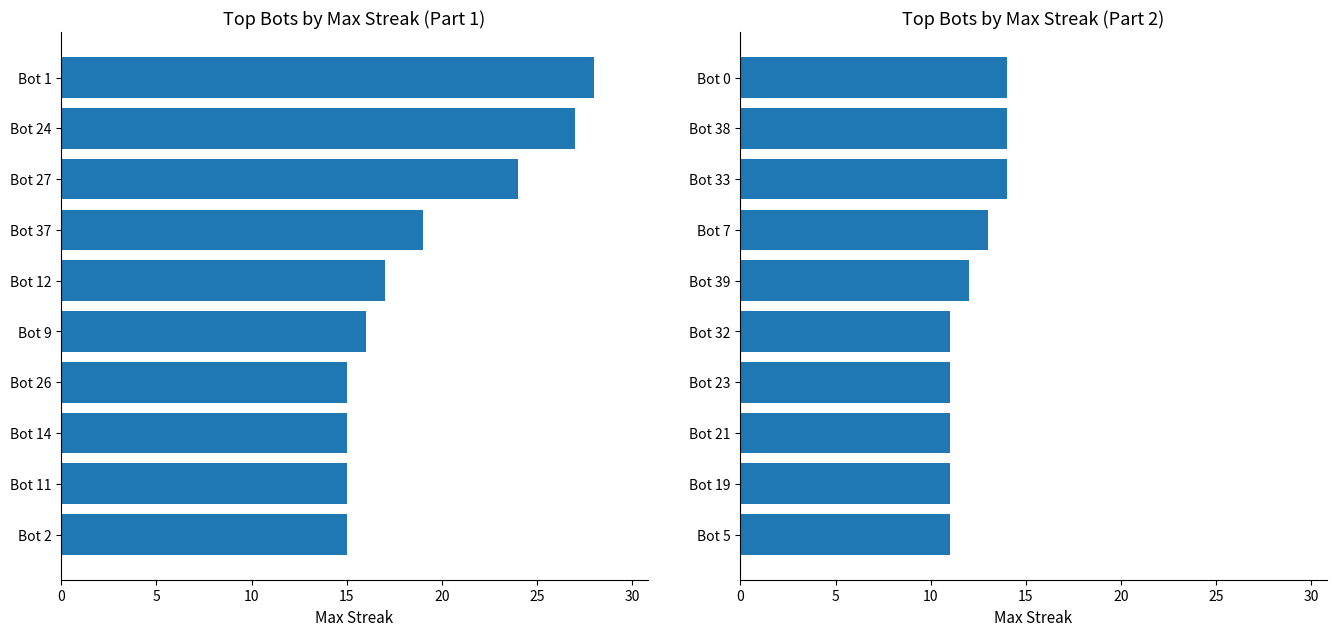

True or false: maxStreak (right) has a value of 11 at Bot 21.

True